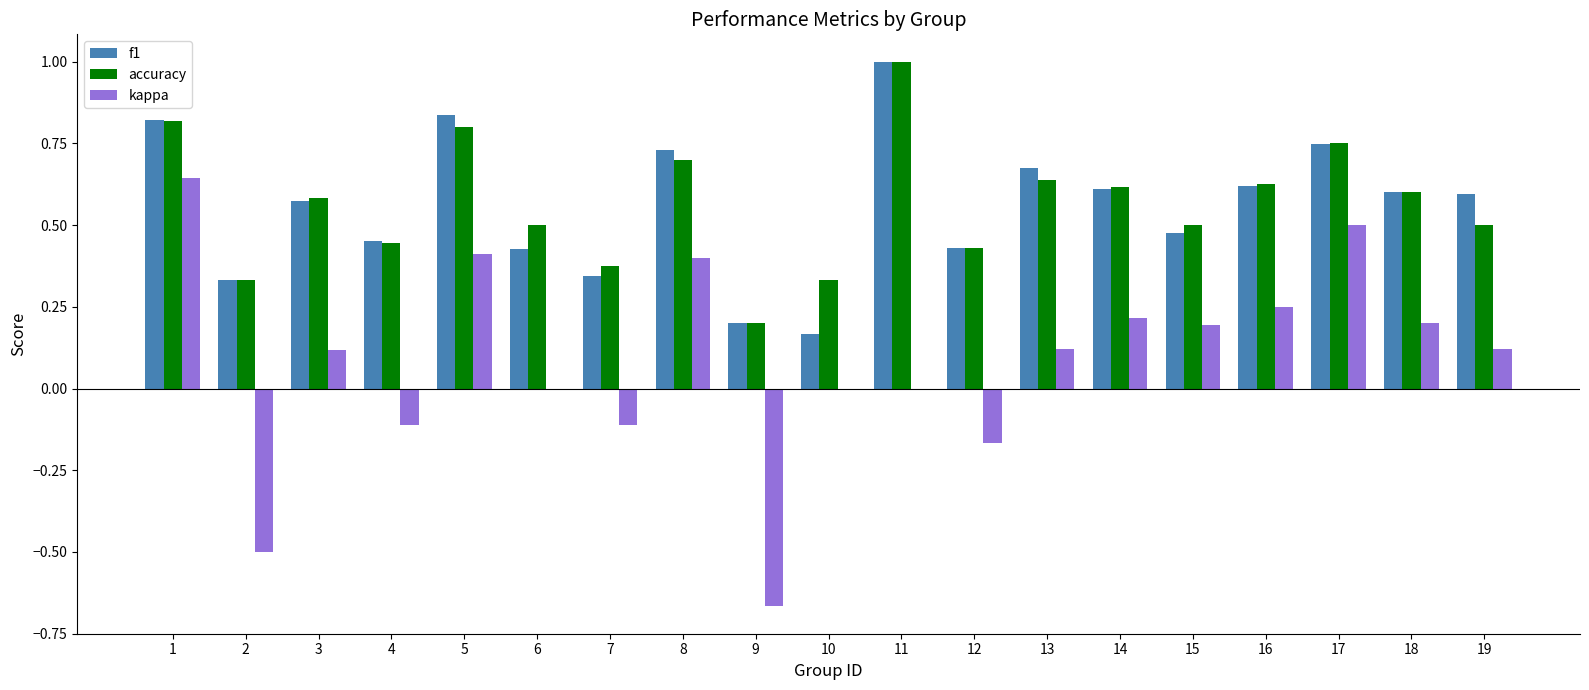

Is the value of f1 at 3 greater than the value of accuracy at 12?

Yes